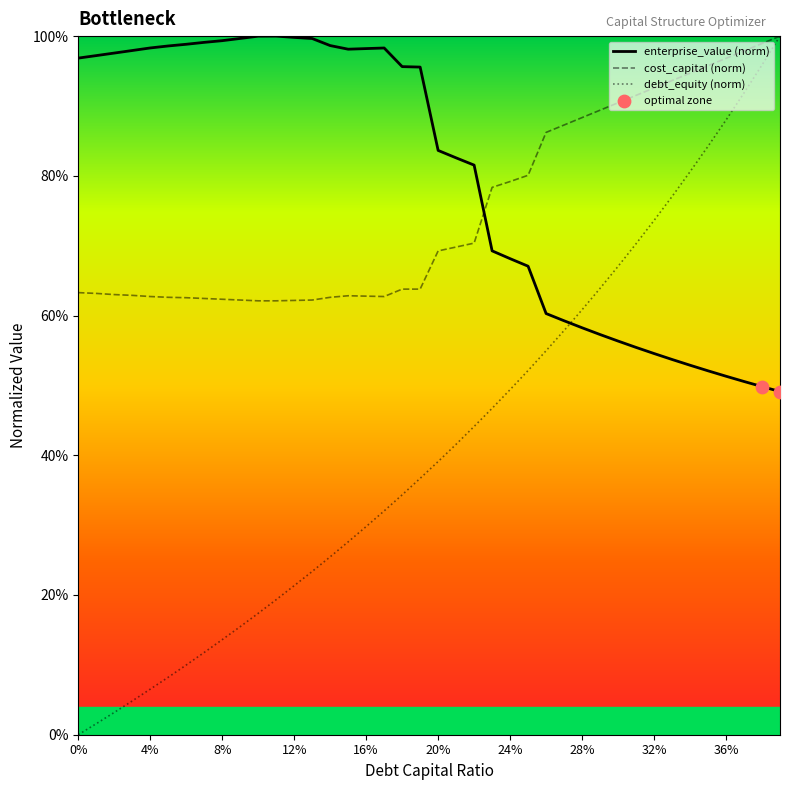

At which category is the sum across all series the highest?

0.39